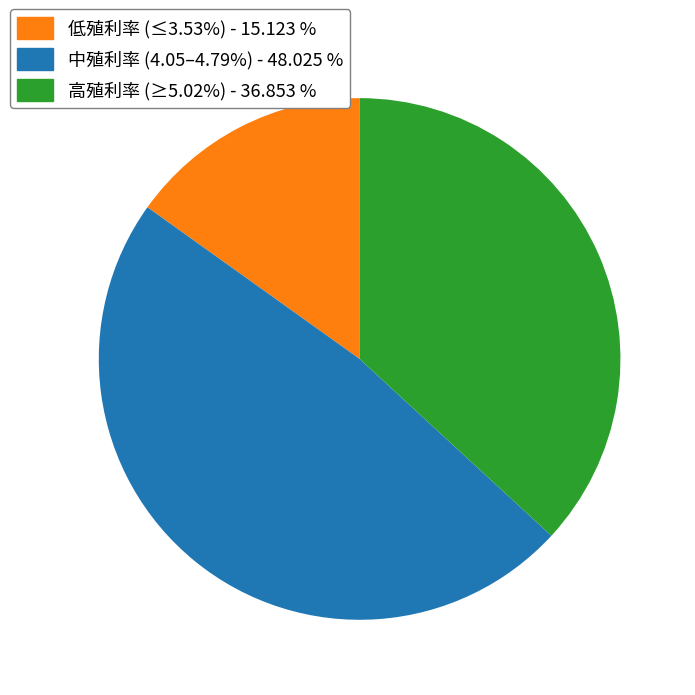

Does 中殖利率 (4.05–4.79%) - 48.025 % account for over 50% of the chart?

No